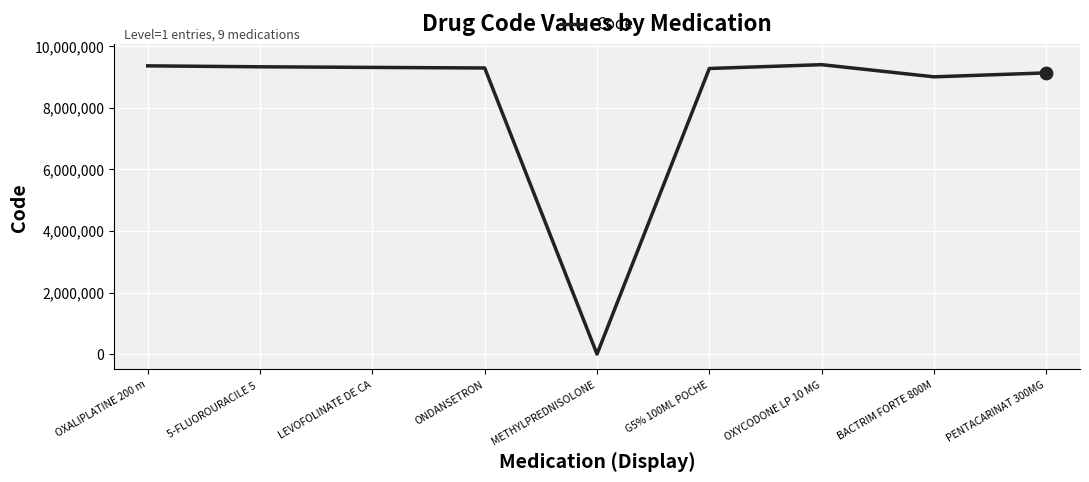

Approximately how many times larger is the value at 5-FLUOROURACILE 5  compared to OXYCODONE LP 10 MG?

1.0